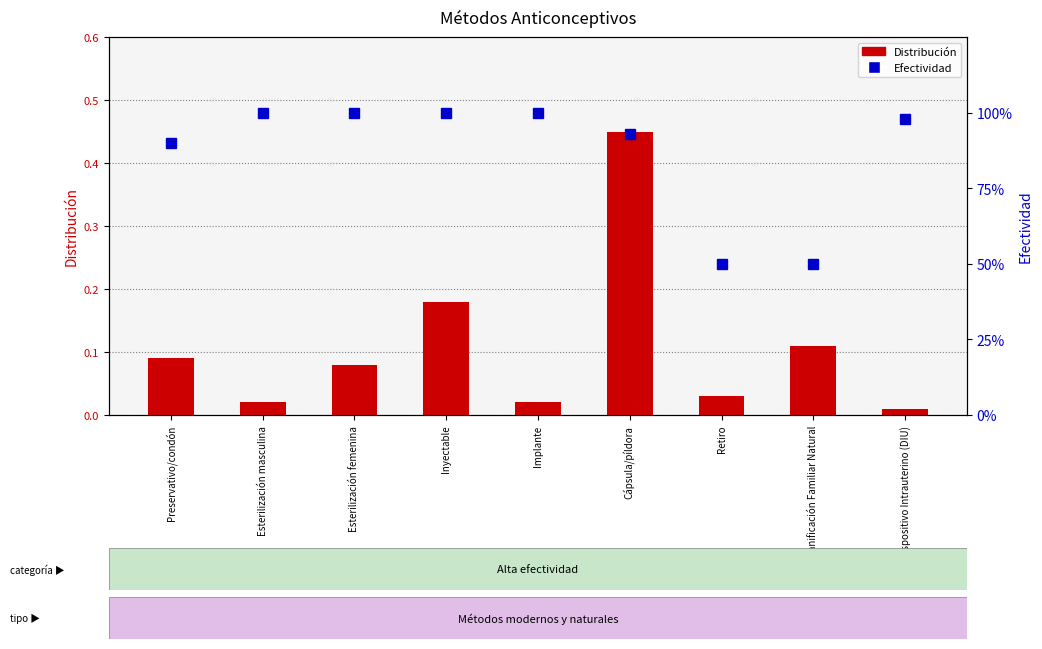

What is the sum of the Distribución values at Inyectable and Cápsula/píldora?

0.6